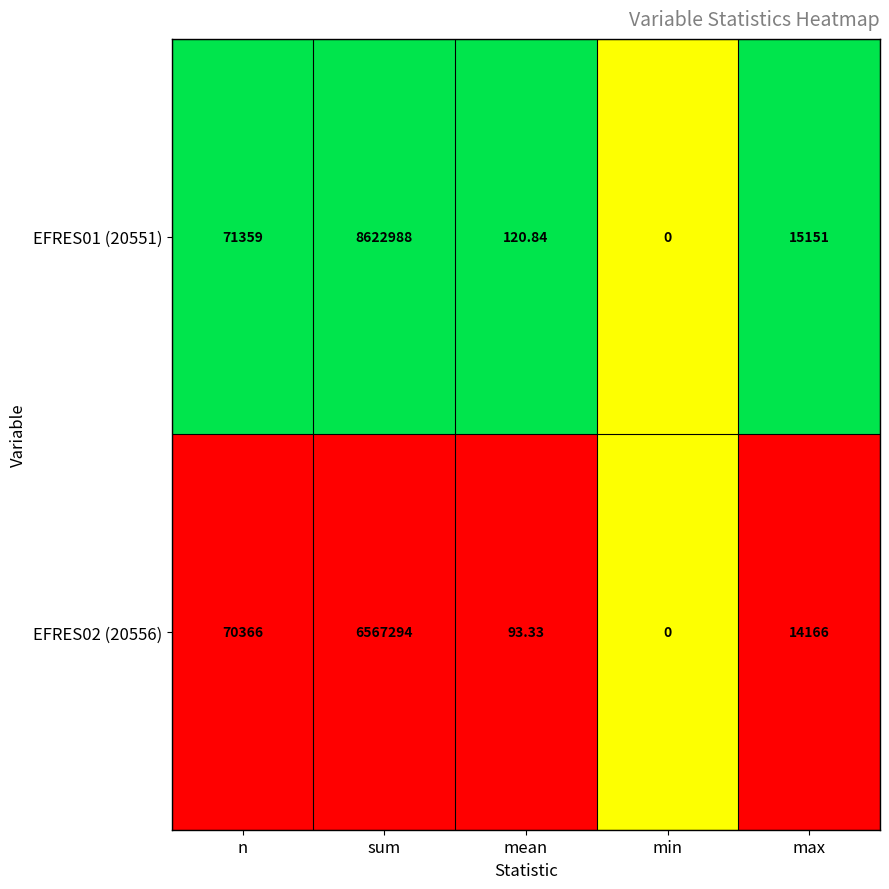

How many data points does each series have?

5